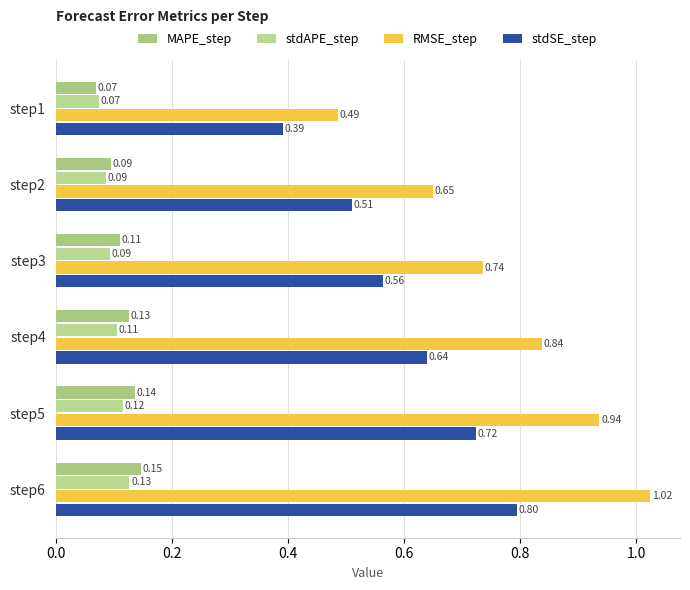

At how many categories does at least one series exceed 0?

6